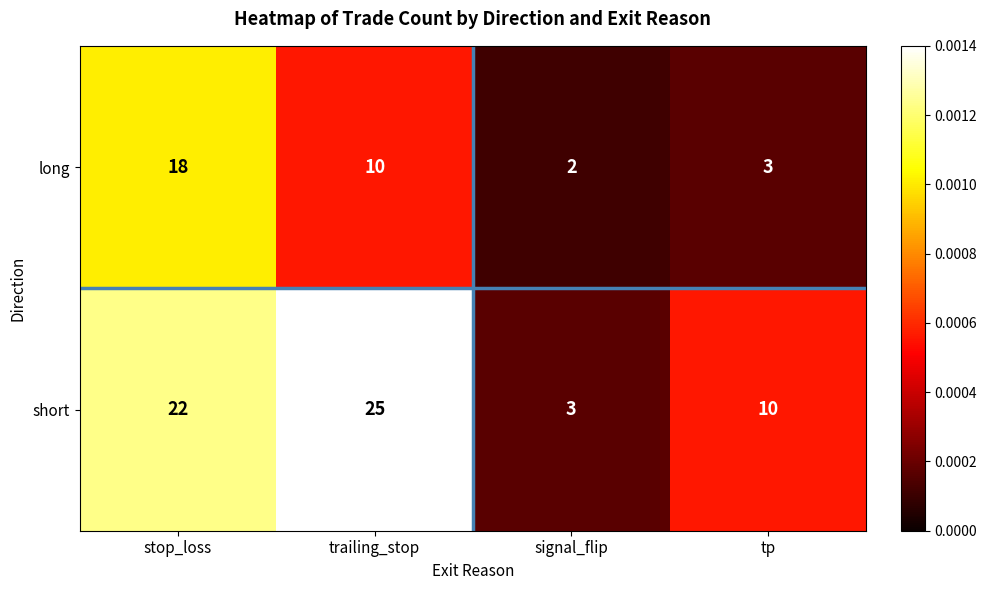

Is it true that short equals 25 at trailing_stop?

True